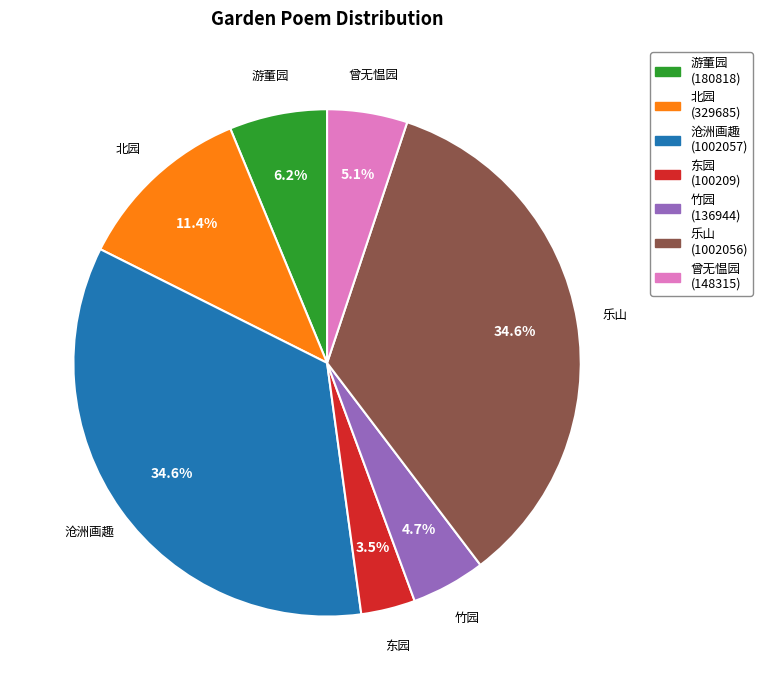

Is there any slice that represents more than half of the pie?

No